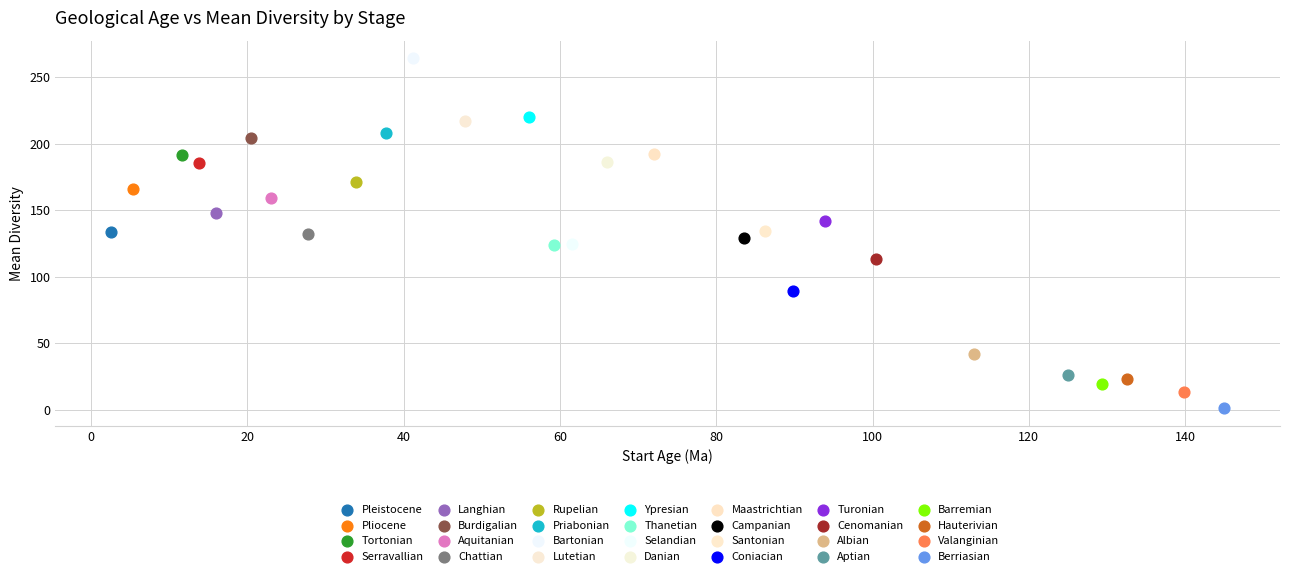

Which series contains the lowest Y value?

Berriasian